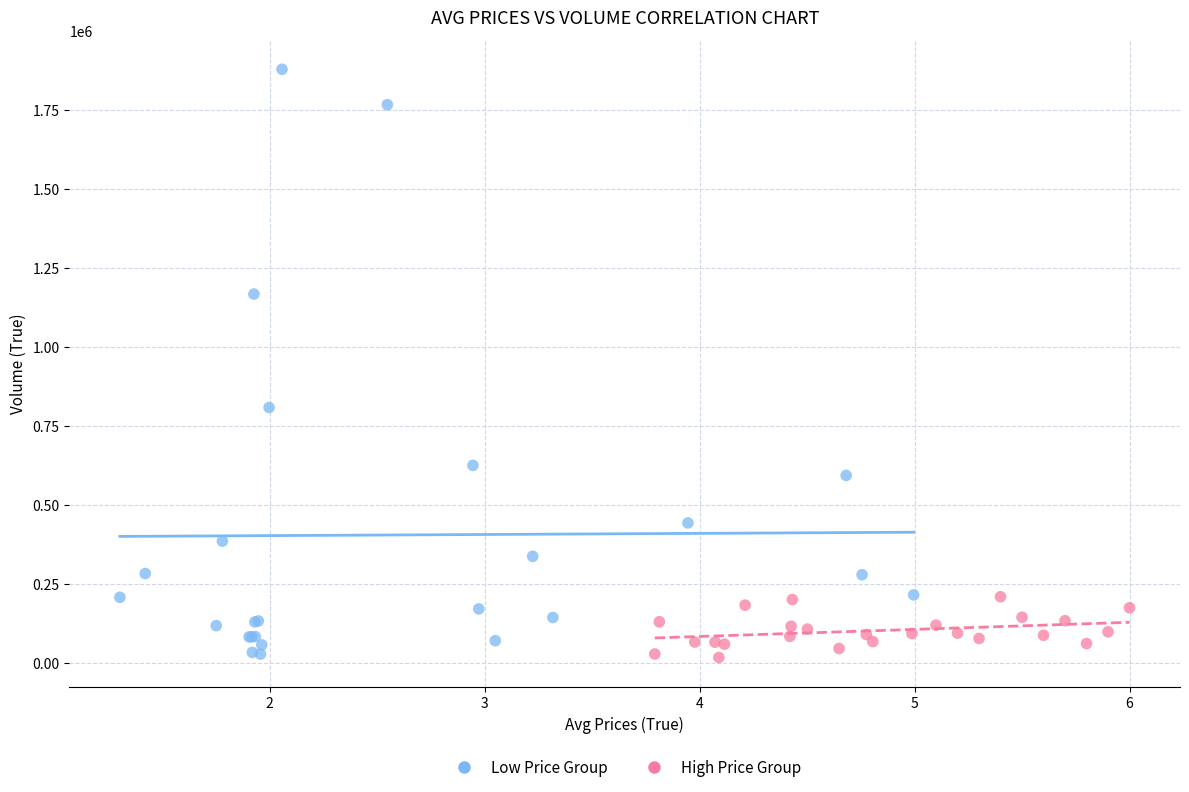

Which series has the widest spread of Y values?

Low Price Group